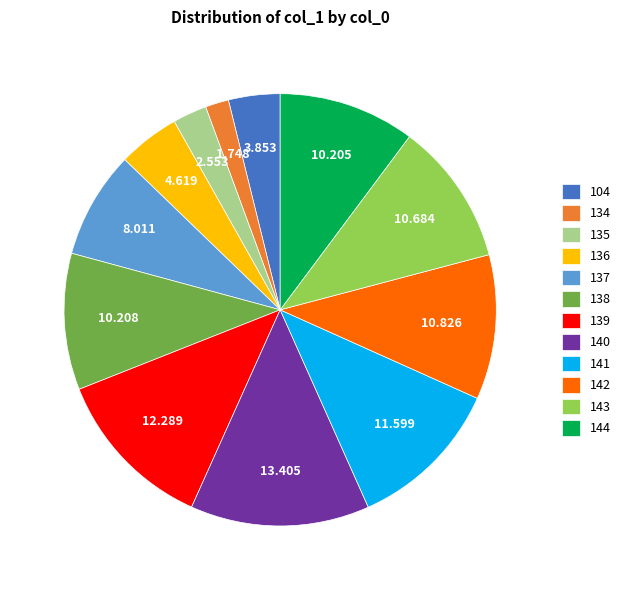

Does any single category account for the majority?

No